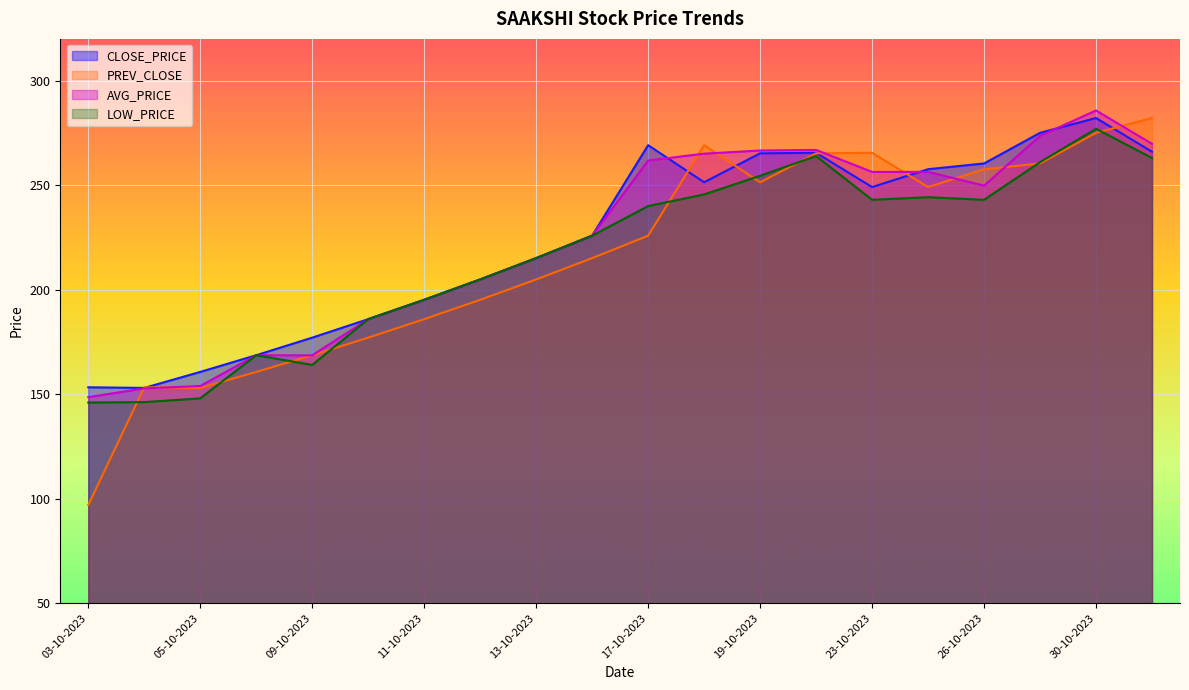

What is the value of the PREV_CLOSE point at the 2nd from the left?

153.3